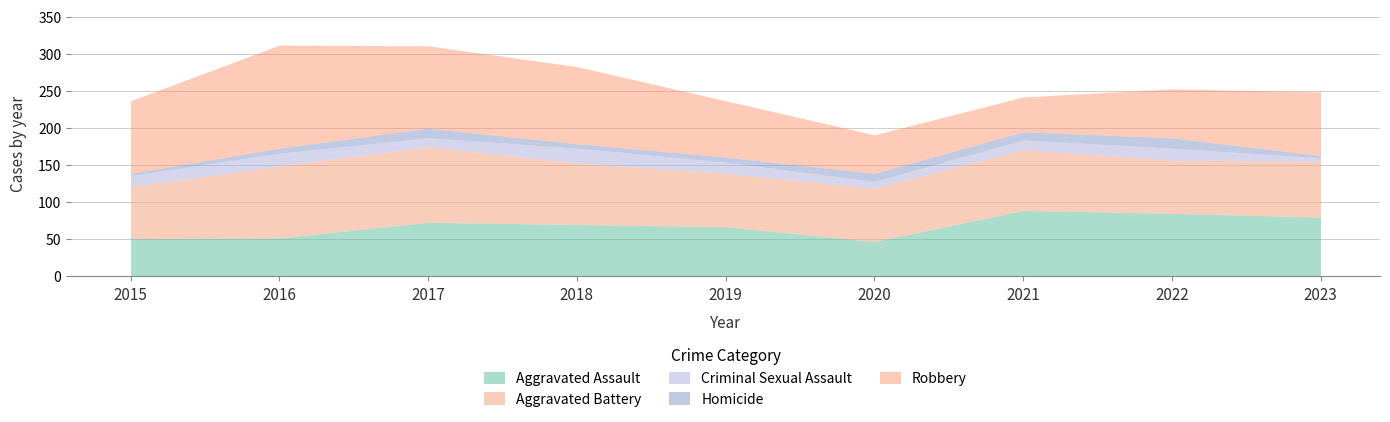

What is the highest value of the Aggravated Assault series?

89